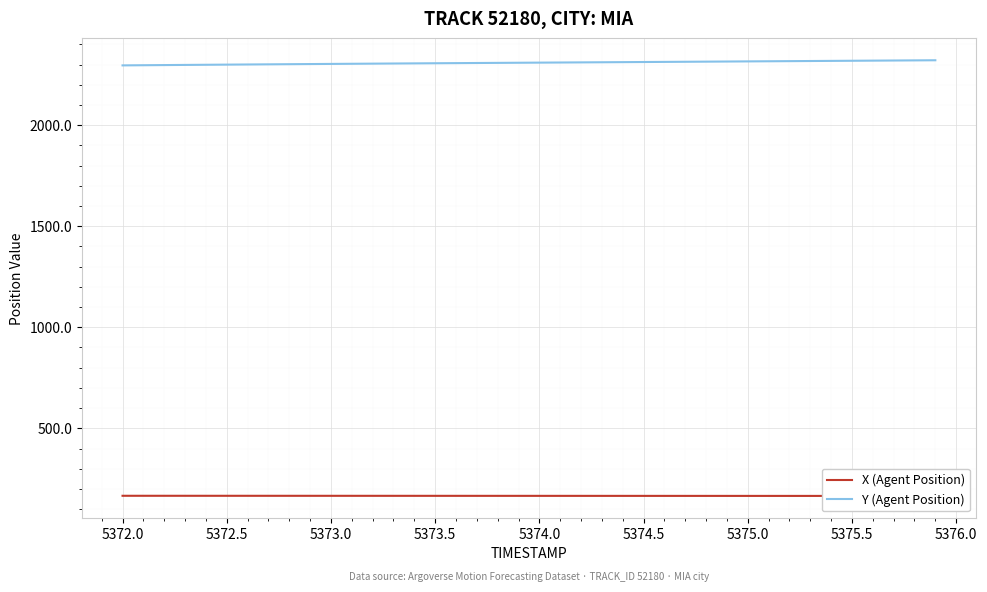

The Y (Agent Position) series shows 2312.7 at 5374.5. True or false?

True